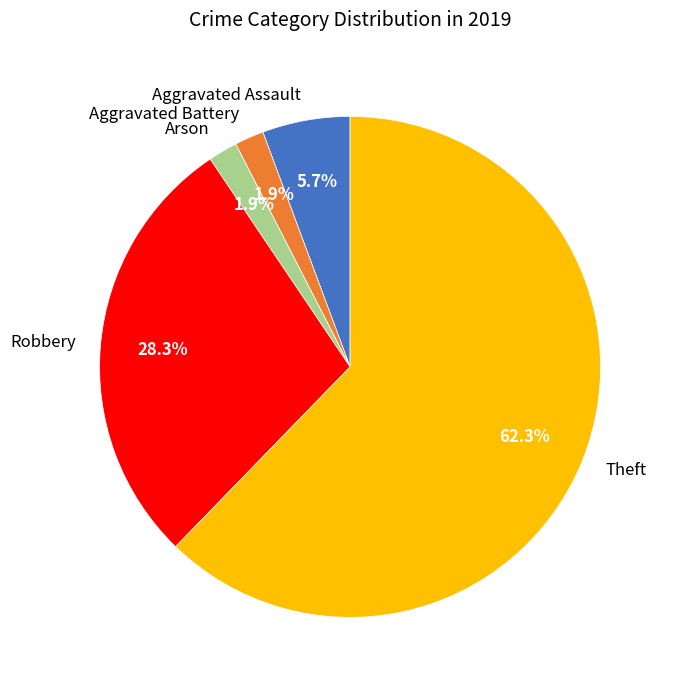

To the nearest percent, what is the combined percentage of Robbery and Arson?

30%